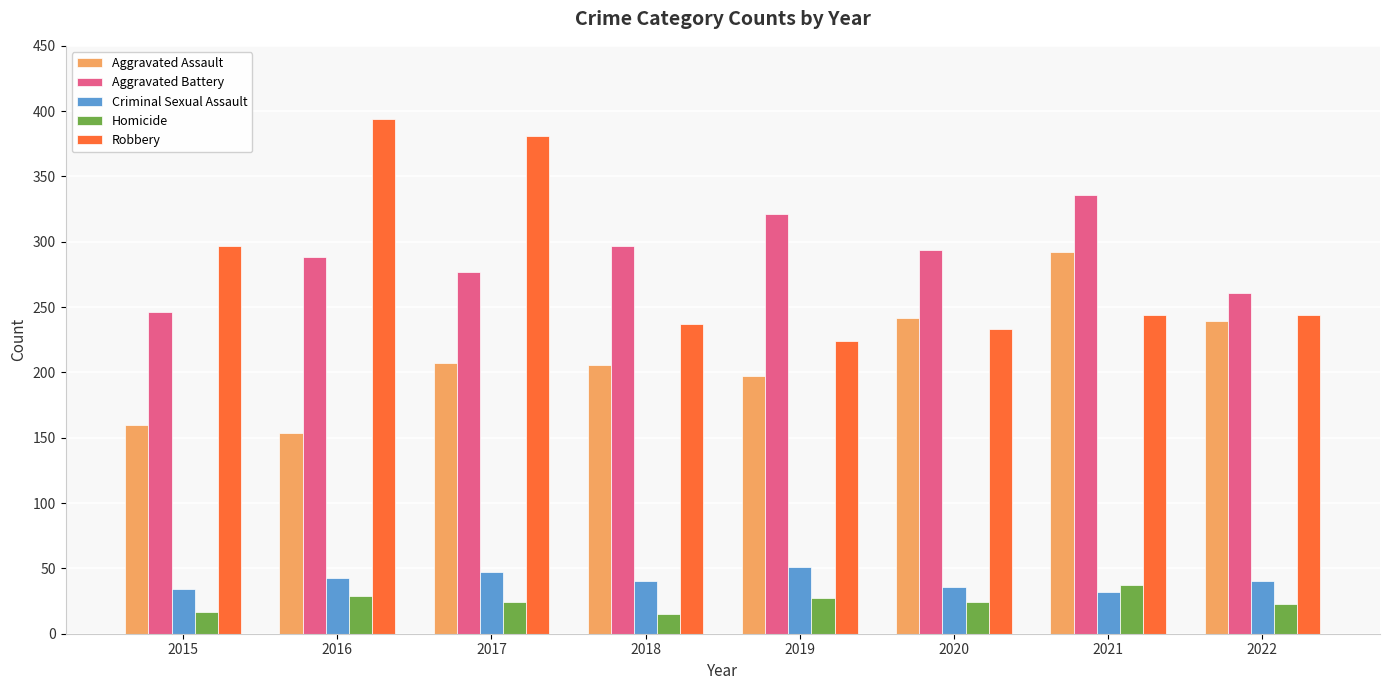

What is the difference between the Robbery values at 2019 and 2022?

20